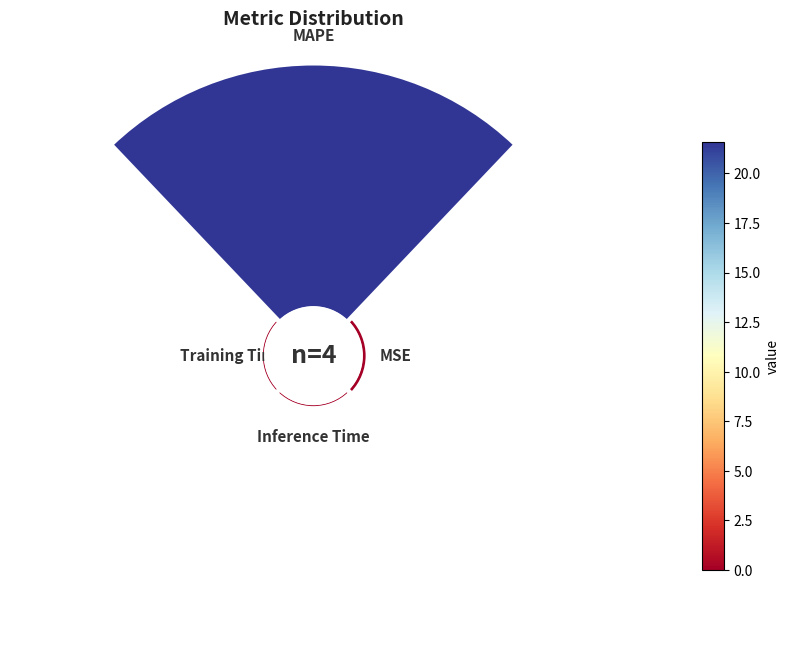

Is it true that 3 is 12% of the pie?

False